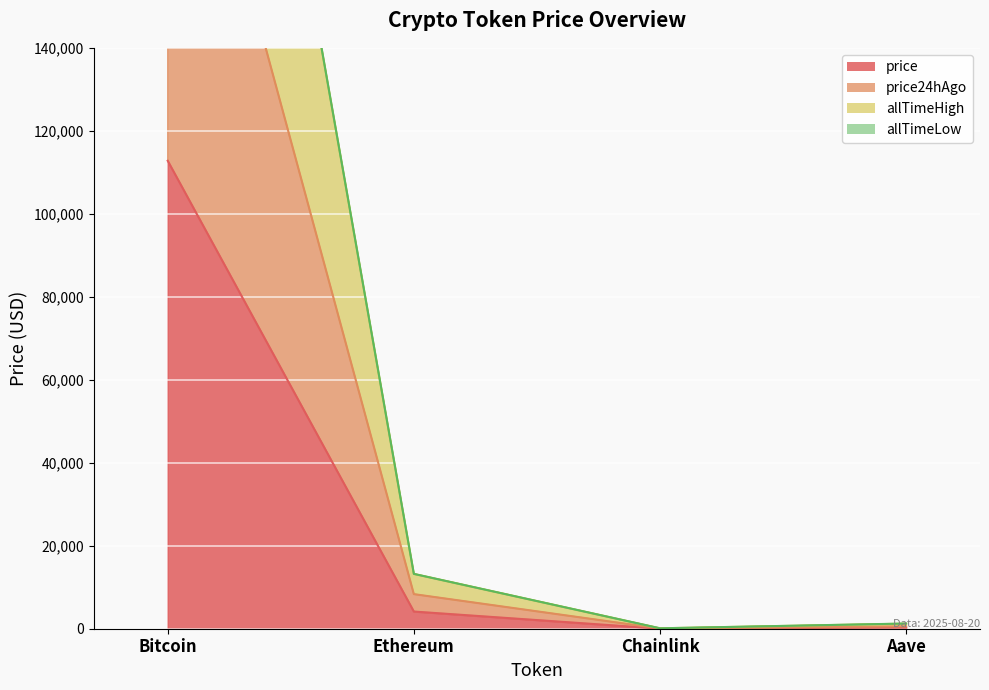

What is the approximate value of price24hAgo at Chainlink?

49.2